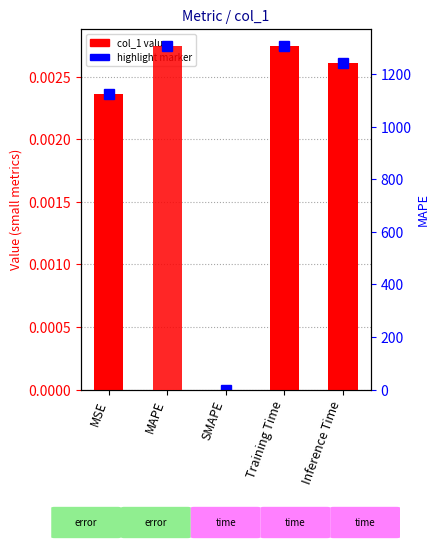

How many distinct data groups are displayed?

1